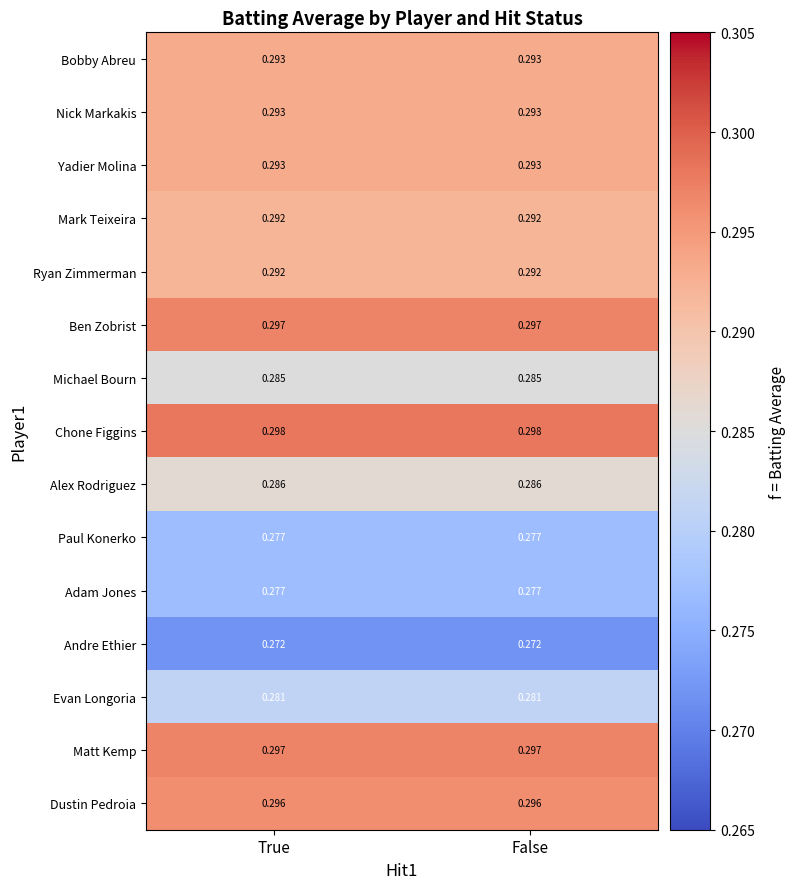

Which series has the largest total across all categories?

Chone Figgins